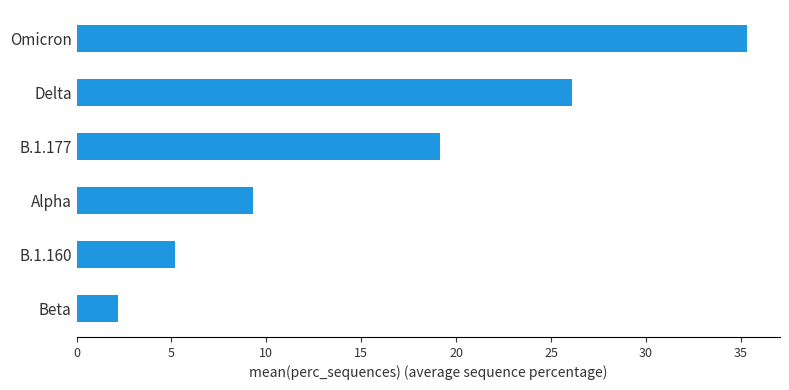

Are the bars horizontal?

Yes